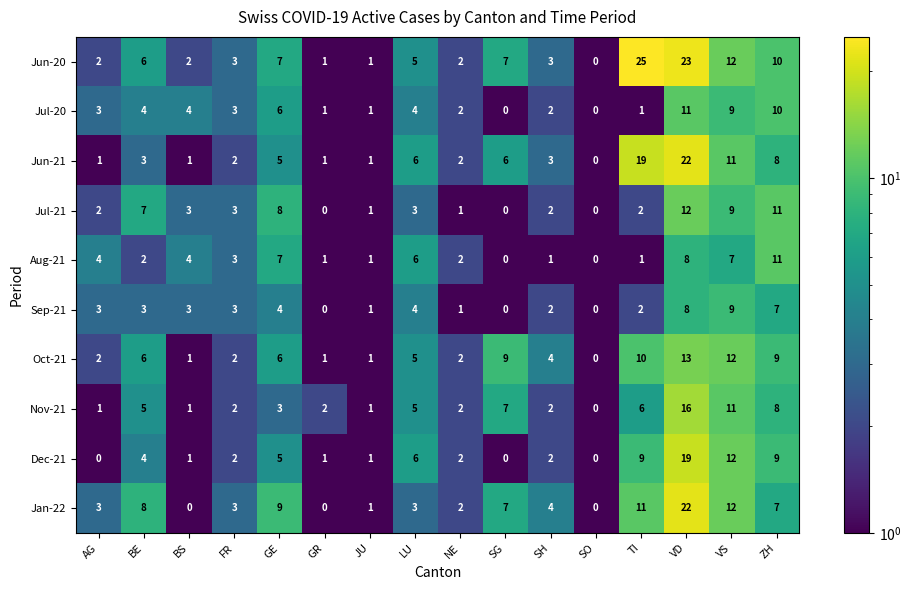

The Jul-20 series shows 3 at FR. True or false?

True